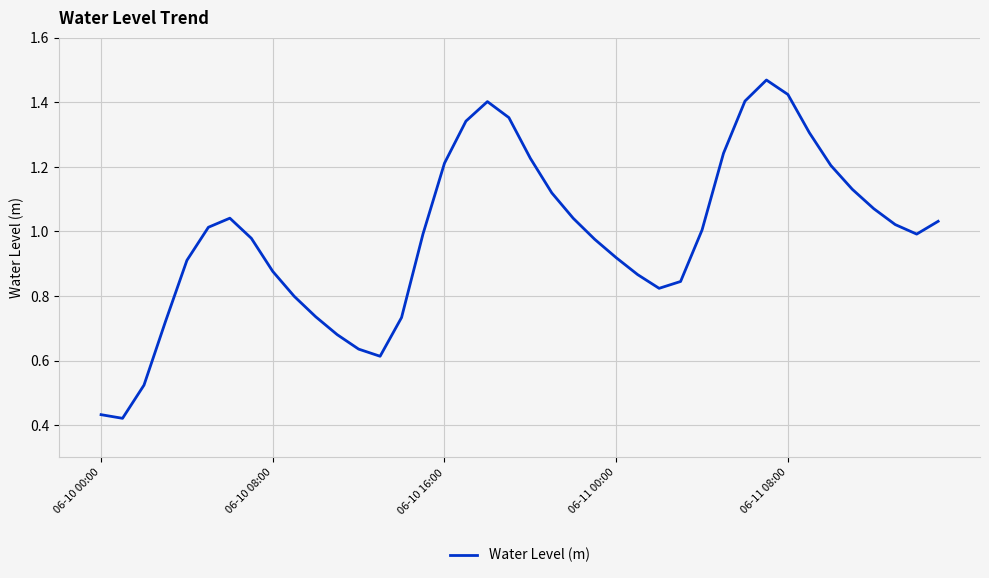

How many series are shown in this chart?

1